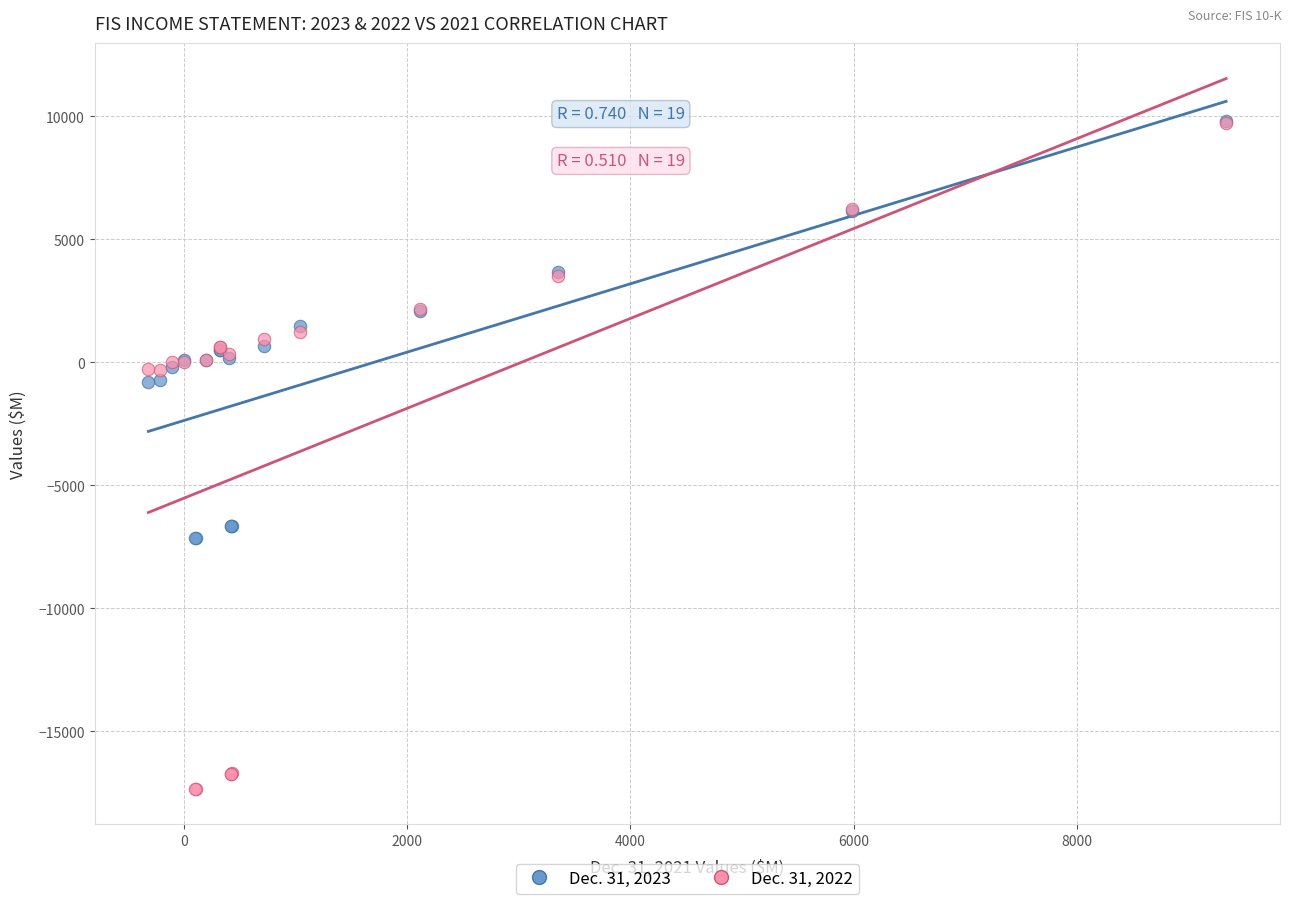

What are all the series names shown in the legend?

Dec. 31, 2023, Dec. 31, 2022